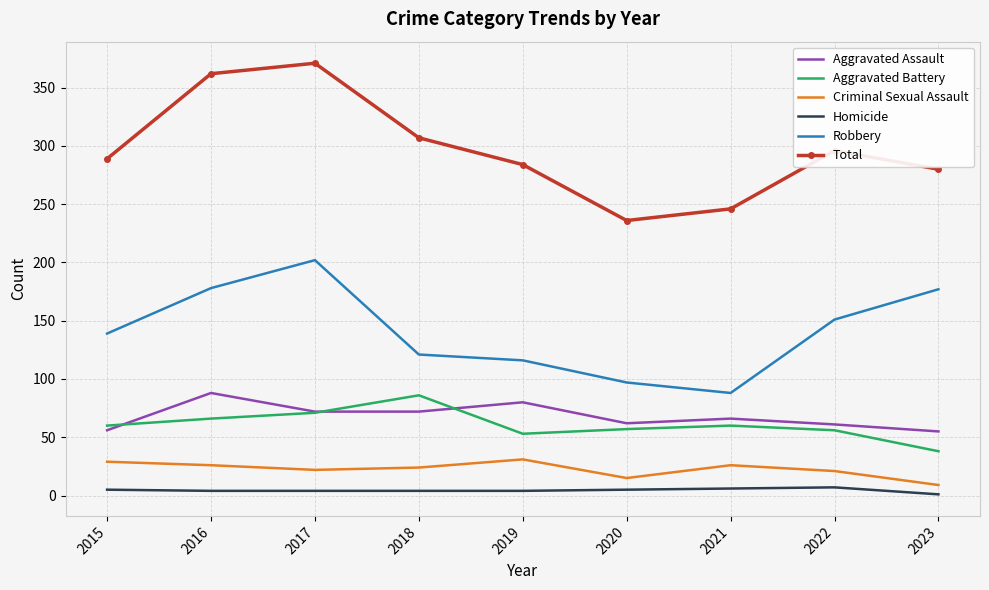

The Homicide series shows 1 at 2023. True or false?

True